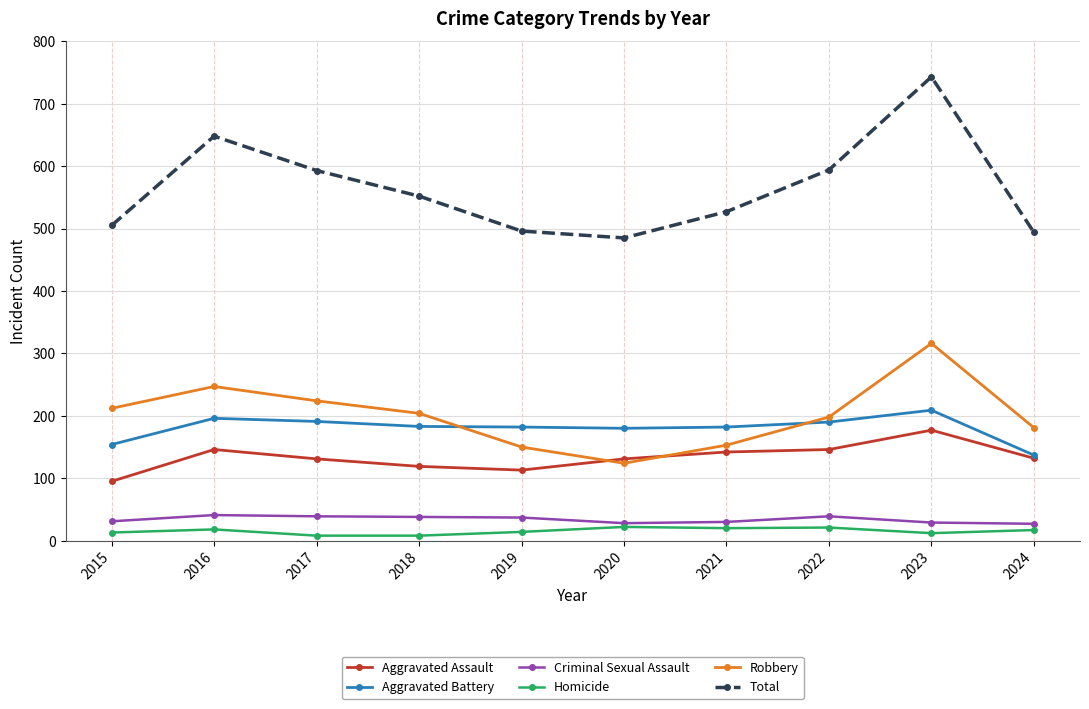

What is the approximate value of Homicide at 2024, to the nearest 10?

20